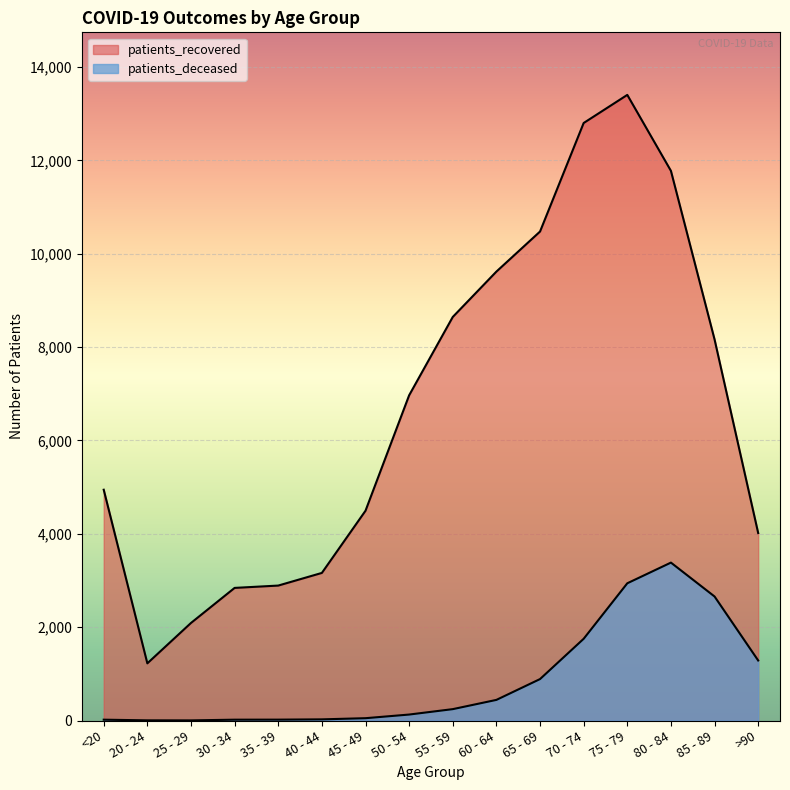

At which label does patients_deceased reach its peak?

80 - 84